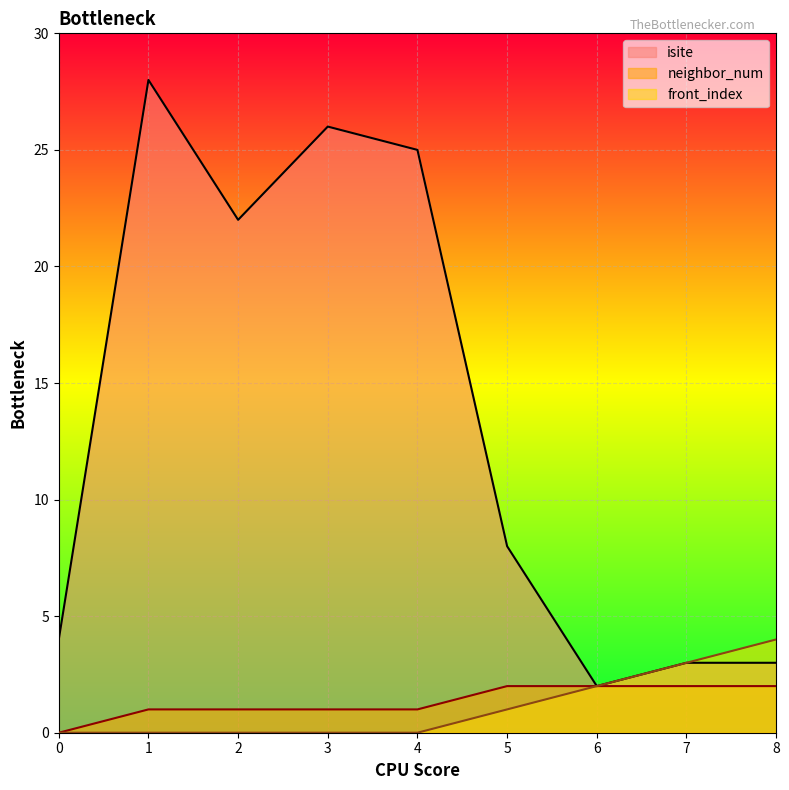

True or false: neighbor_num has more than 2 points higher than both neighbors.

False